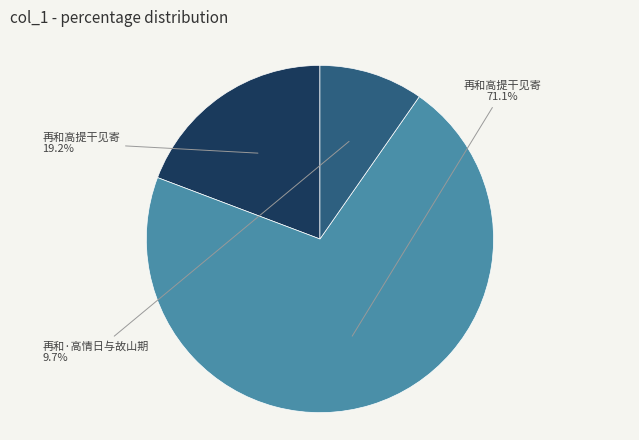

Is there any slice that represents more than half of the pie?

Yes